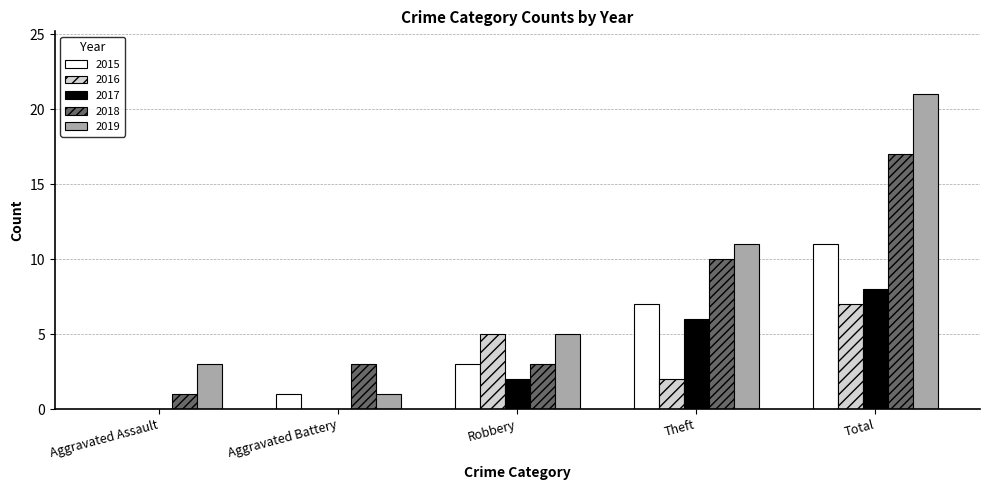

How many groups of bars are there?

5